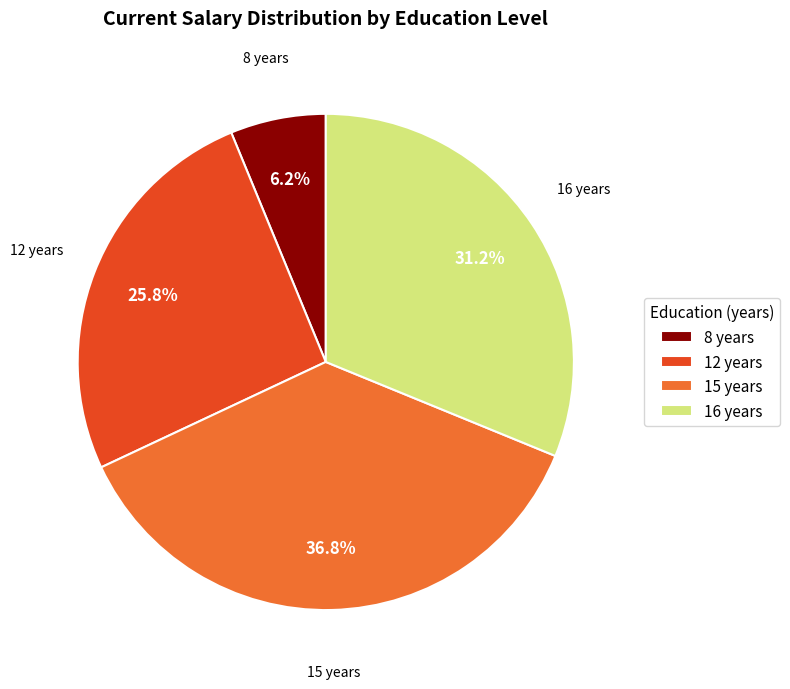

Does 12 years account for over 50% of the chart?

No